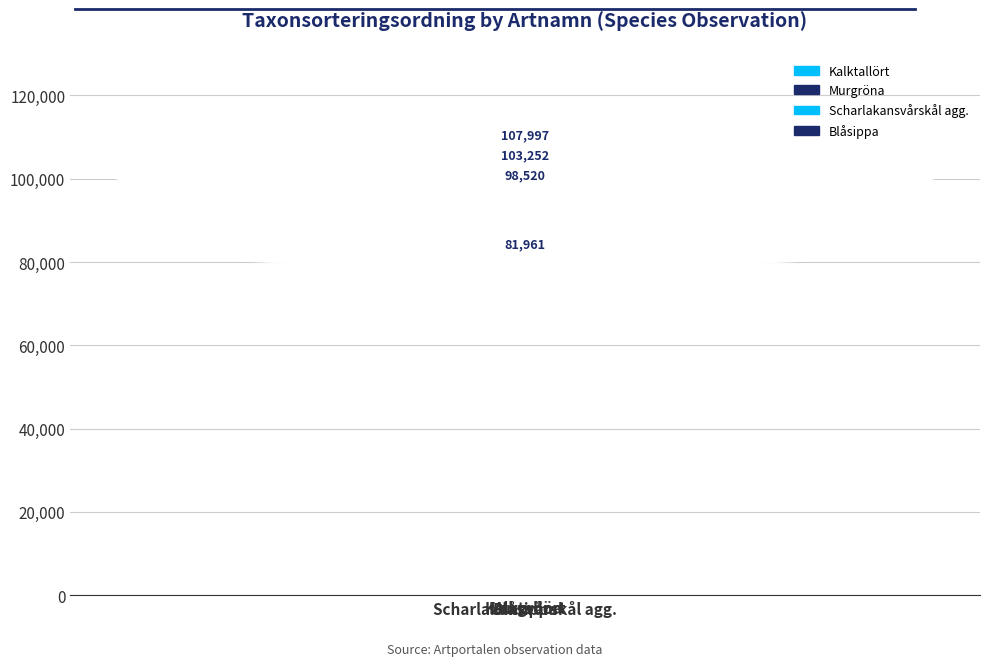

Rank the categories by value from highest to lowest.

Murgröna, Kalktallört, Blåsippa, Scharlakansvårskål agg.